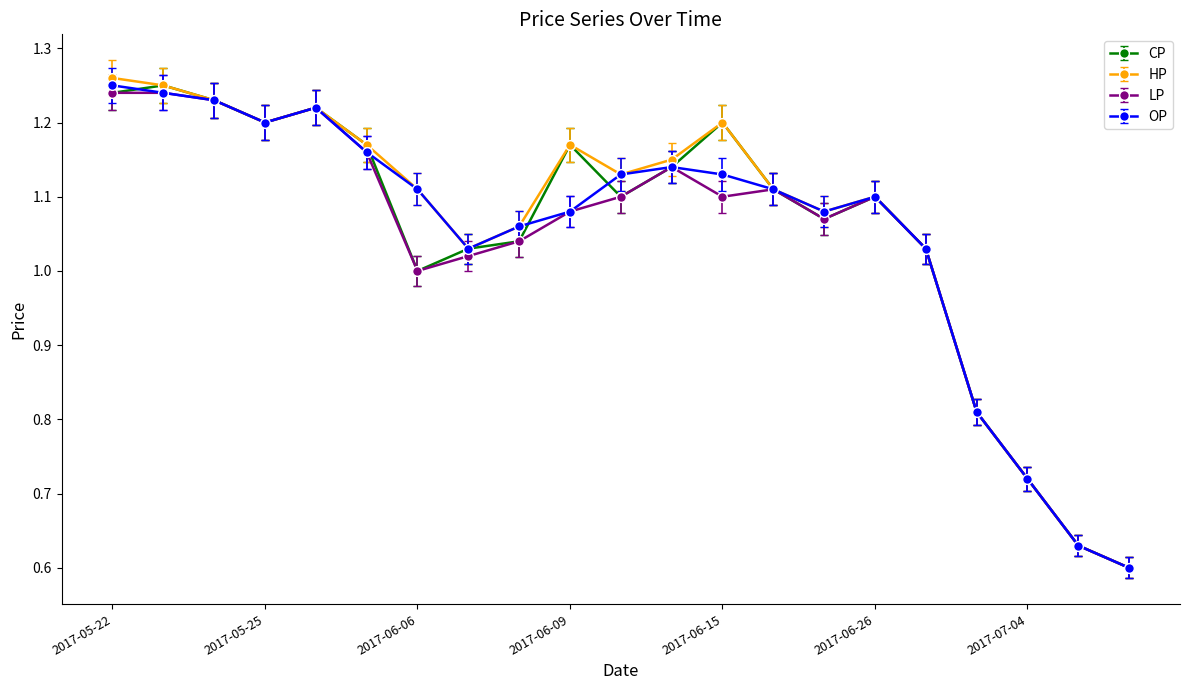

True or false: OP has more than 0 interior local peaks.

True